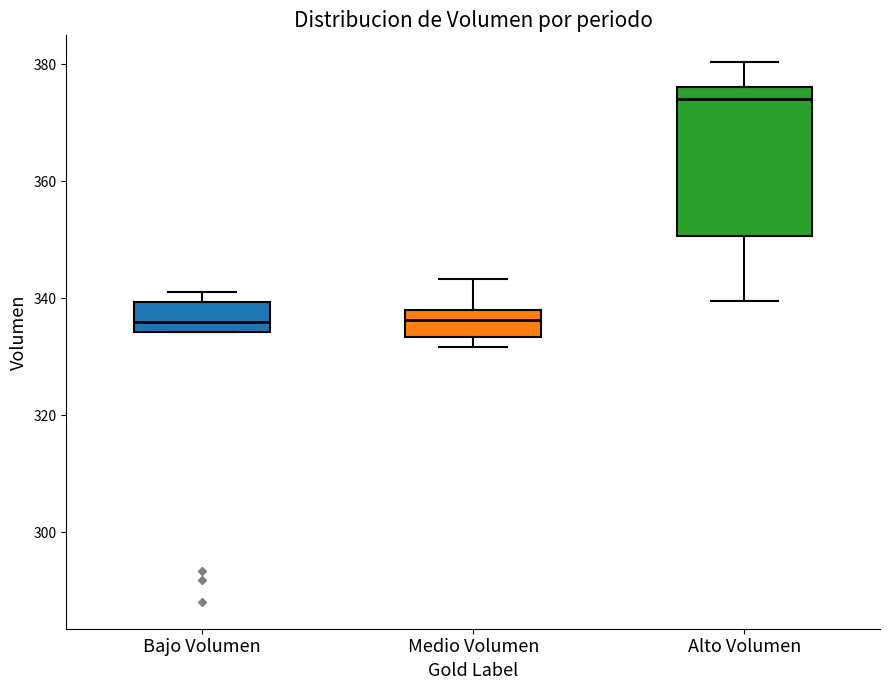

Reading left to right, read every box against the y-axis: the position of its median line, the range the box covers, and the ends of its whiskers. The values are not printed on the chart, so give them approximately, as read against the axis.

Bajo Volumen: median 336, box 334 to 340, whiskers 334 to 342
Medio Volumen: median 336, box 334 to 338, whiskers 332 to 344
Alto Volumen: median 374, box 350 to 376, whiskers 340 to 380